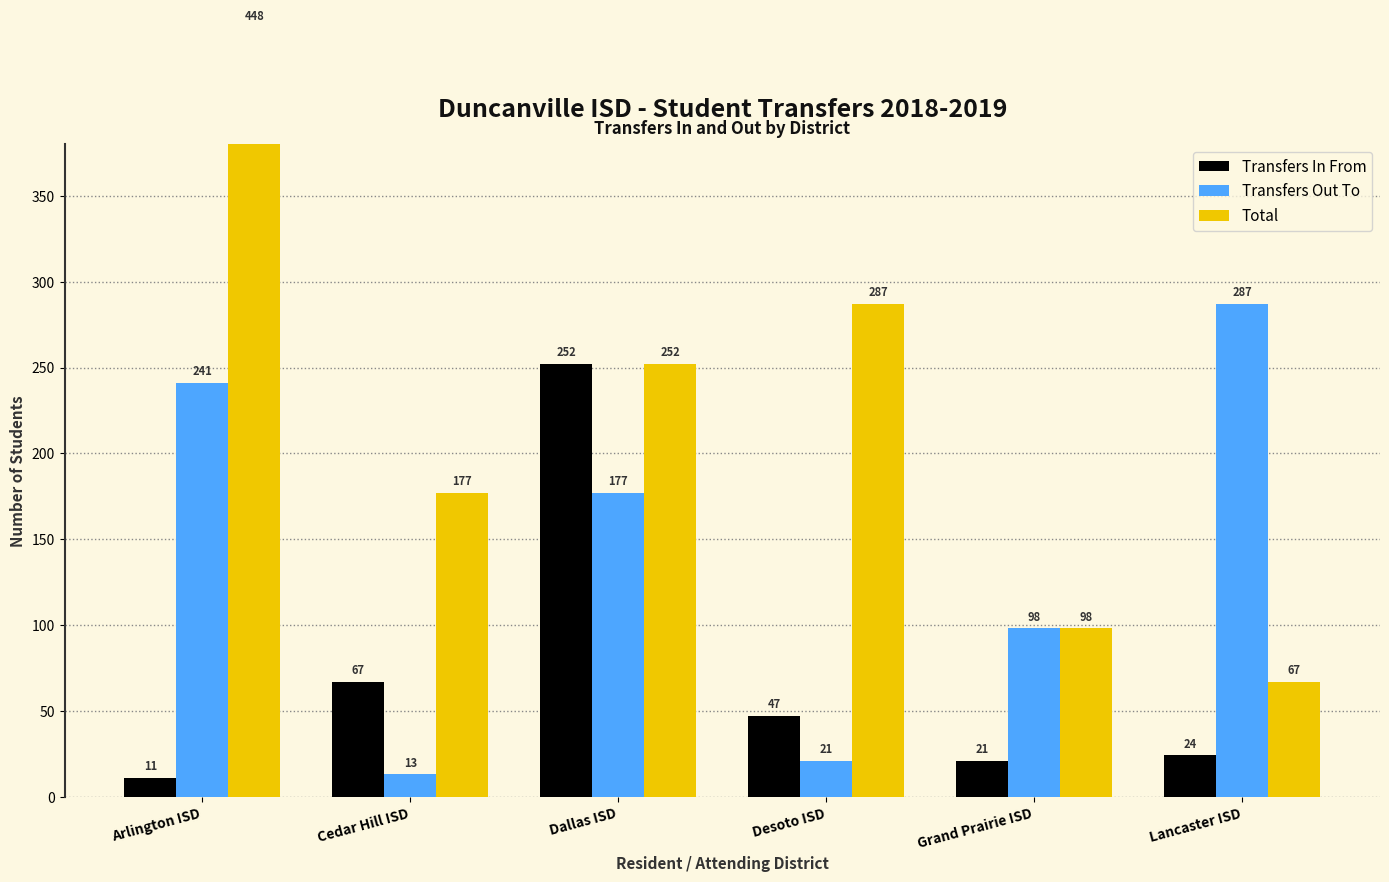

Reading right to left, what are all the values shown in this chart?

Transfers In From: 24	21	47	252	67	11
Transfers Out To: 287	98	21	177	13	241
Total: 67	98	287	252	177	448